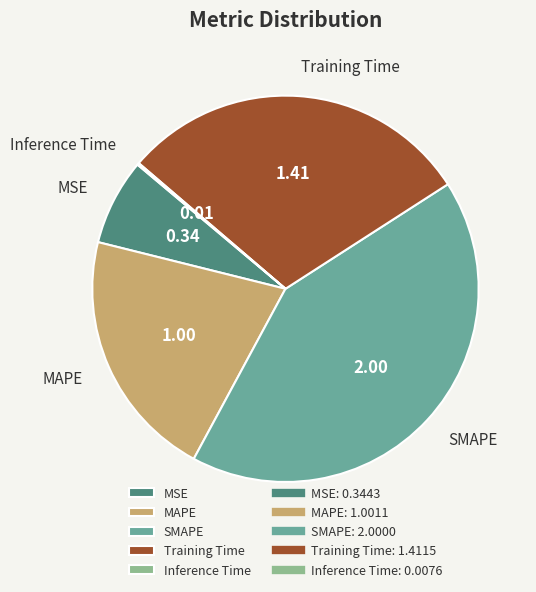

Does MAPE represent more than half of the total?

No